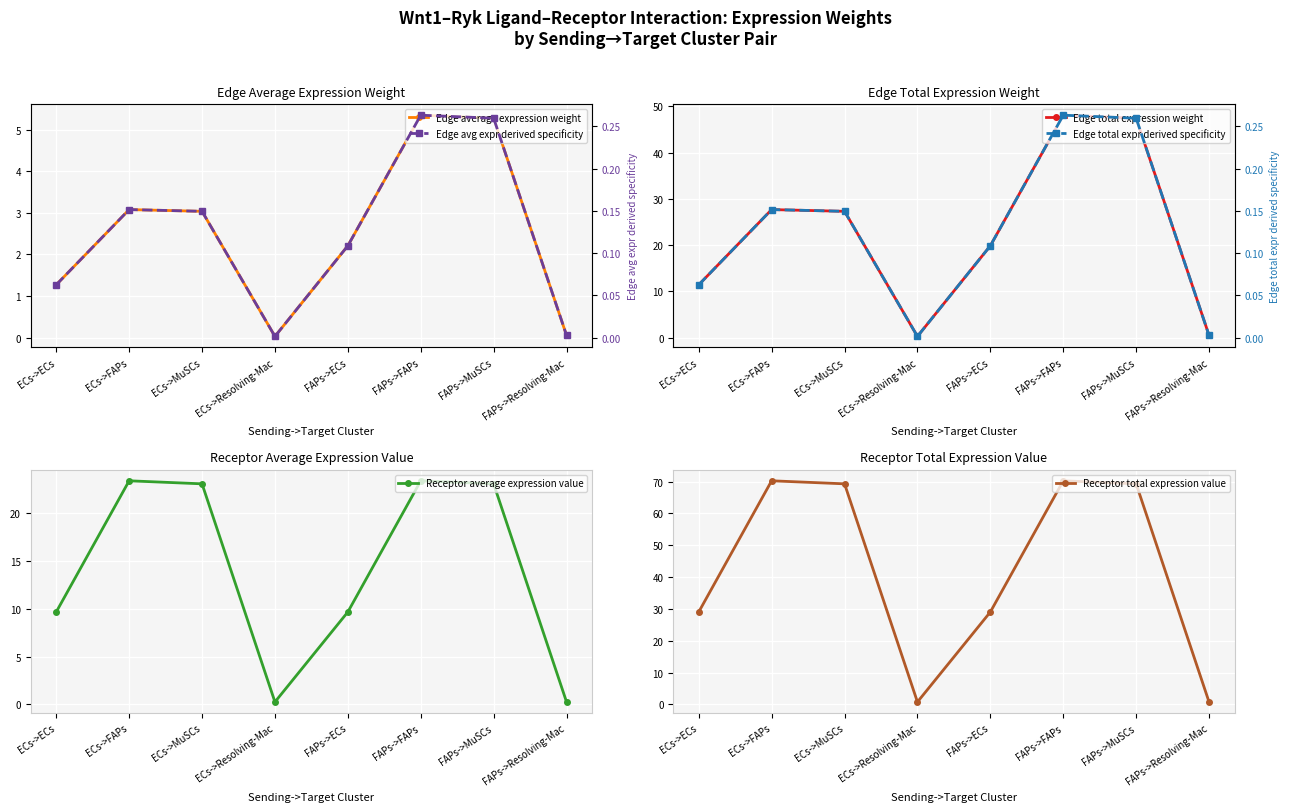

Which series has the widest spread of values?

Receptor total expression value